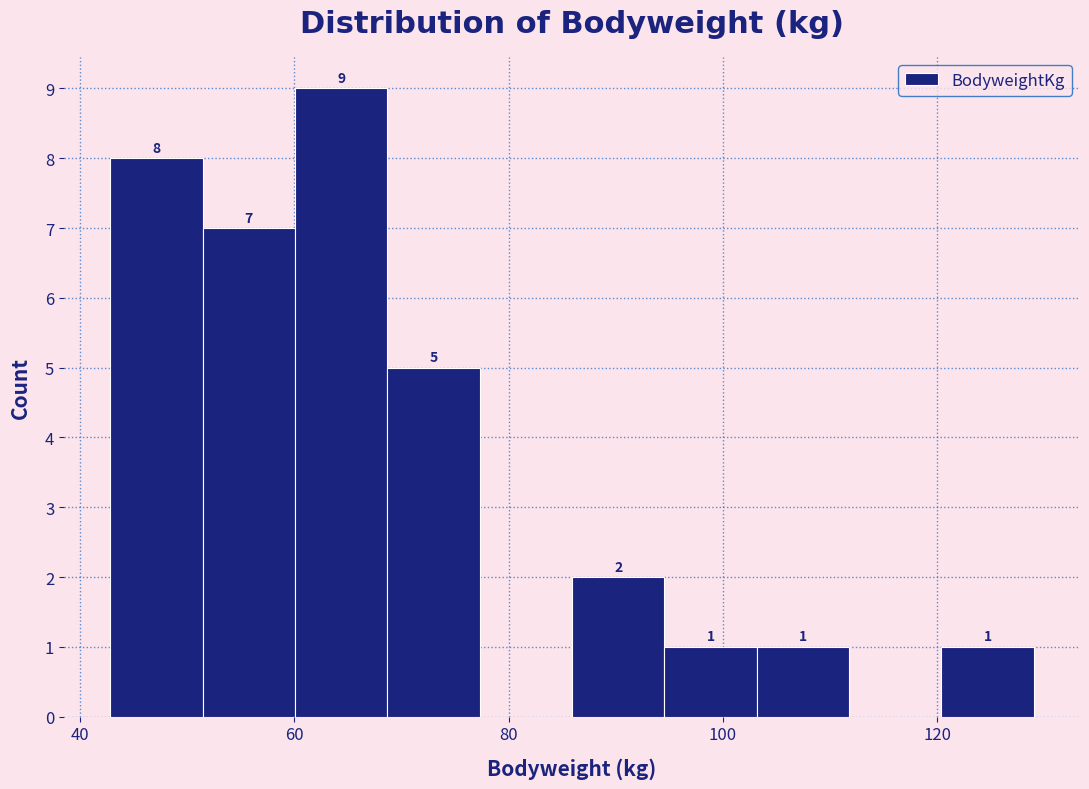

Over which range of the x-axis is the bar tallest?

60 to 68